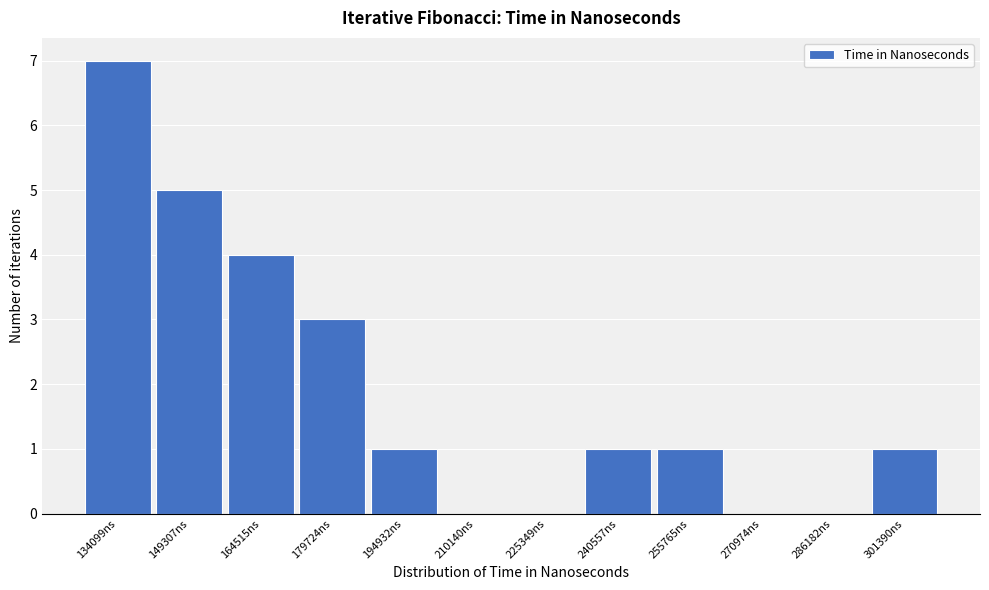

Reading right to left, transcribe all the data shown in this chart.

301390ns=1	286182ns=0	270974ns=0	255765ns=1	240557ns=1	225349ns=0	210140ns=0	194932ns=1	179724ns=3	164515ns=4	149307ns=5	134099ns=7